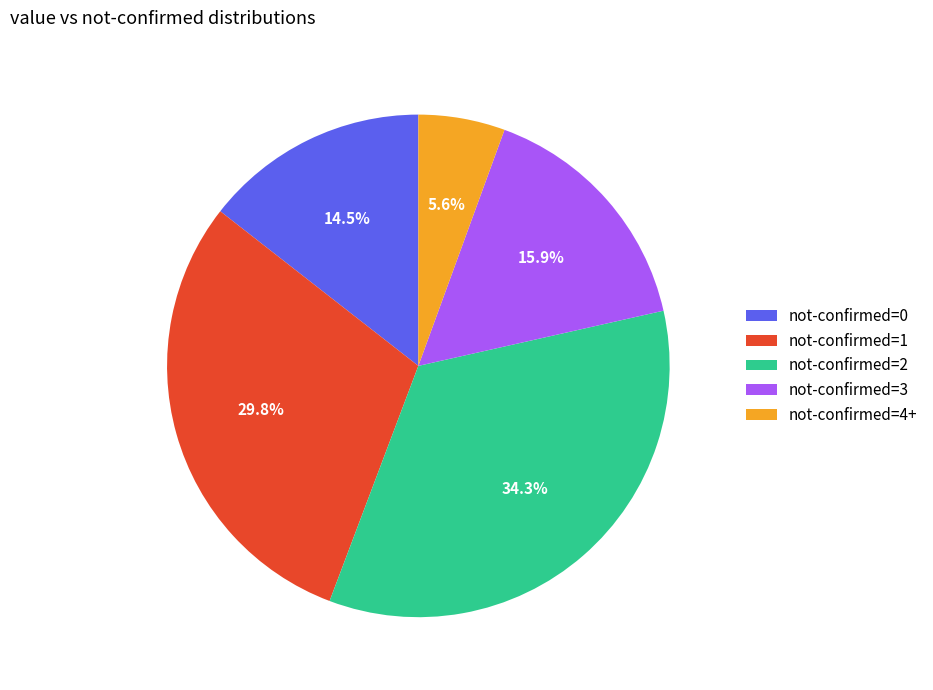

How much of the chart is everything except not-confirmed=4+?

94.4%